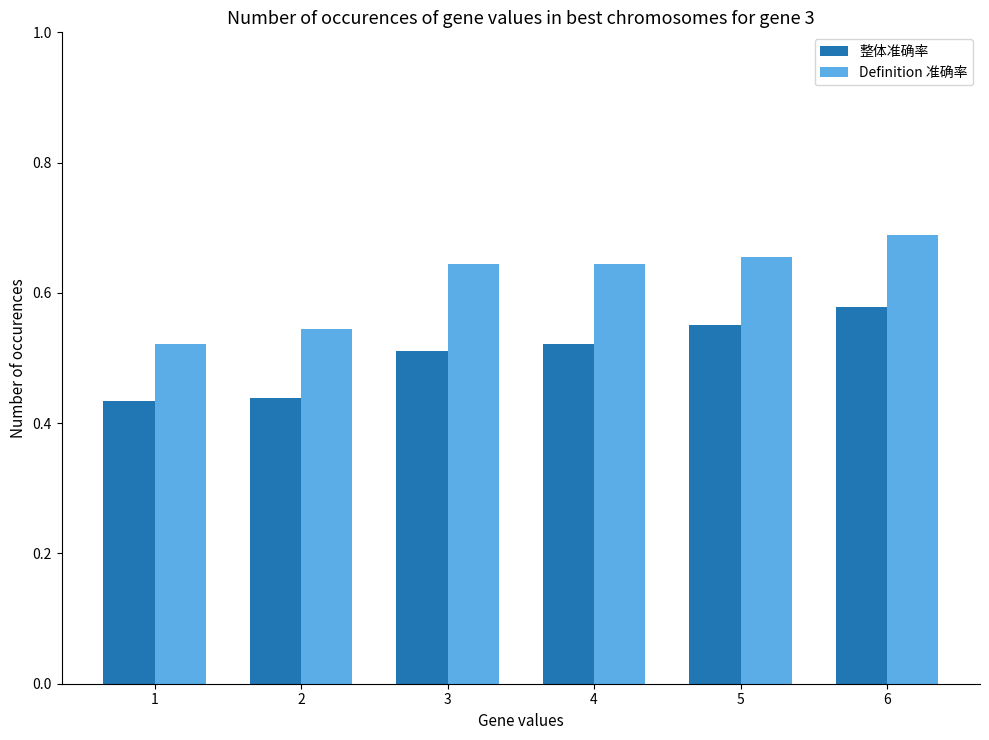

Which series has the largest range (max minus min)?

Definition 准确率